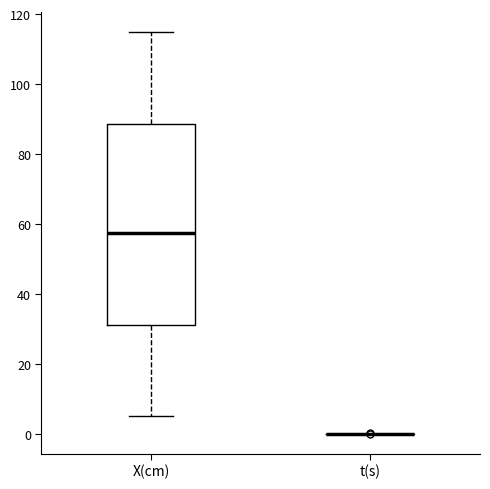

Reading left to right, transcribe this box plot: for each box, give where its median line is, the range the box spans, and where its two whiskers end, as read against the y-axis. The values are not printed on the chart, so give them approximately, as read against the axis.

X(cm): median 58, box 32 to 88, whiskers 6 to 116
t(s): box collapsed to a line at 0, whiskers 0 to 0